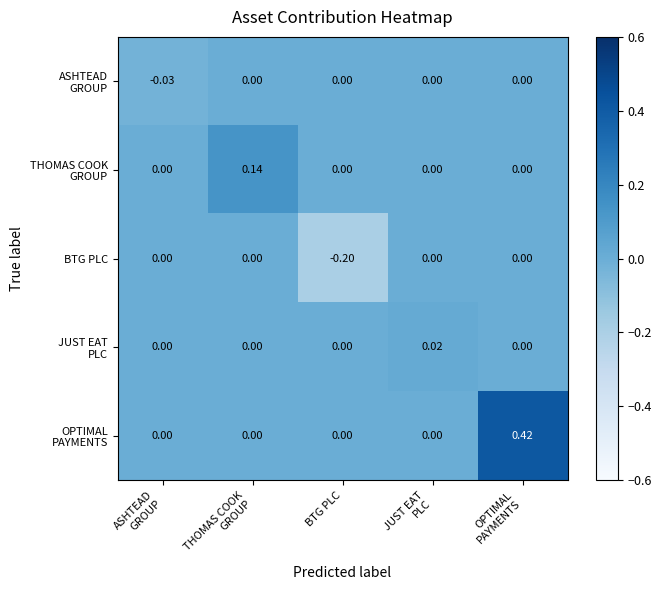

Which label corresponds to the smallest value in the chart?

BTG PLC